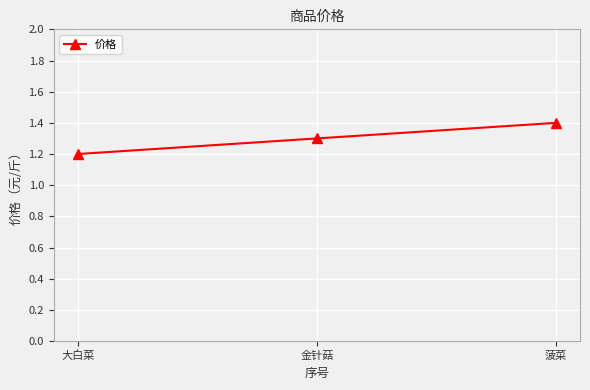

The value at 金针菇 is 1.3. True or false?

True